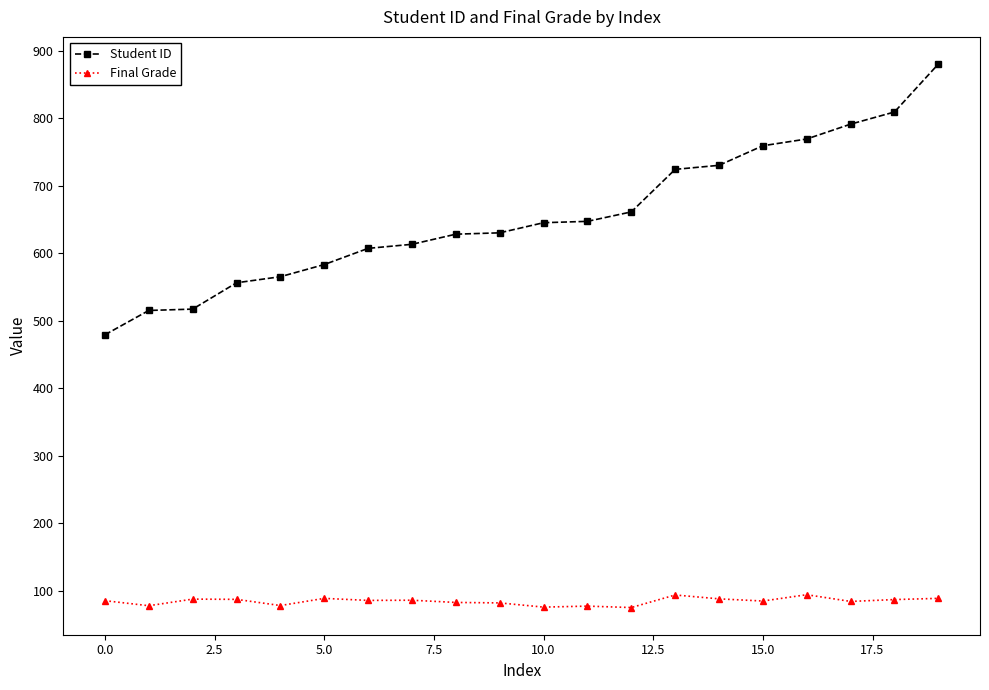

Rank the series by their maximum value, from highest to lowest.

Student ID, Final Grade